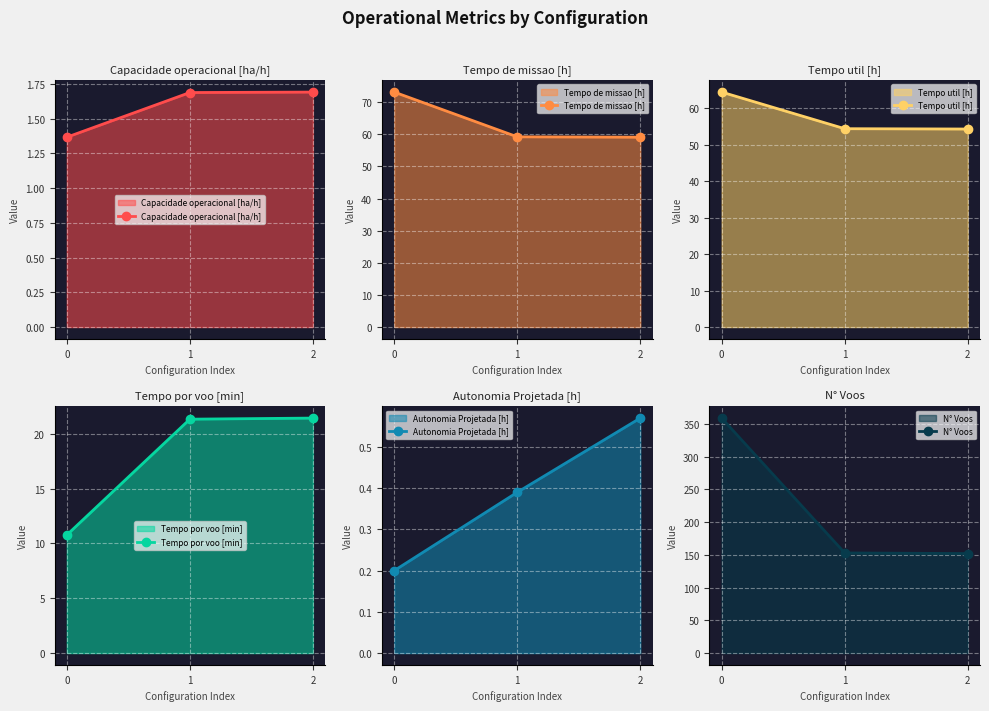

What are all the series names shown in the legend?

Capacidade operacional [ha/h], Tempo de missao [h], Tempo util [h], Tempo por voo [min], Autonomia Projetada [h], N° Voos